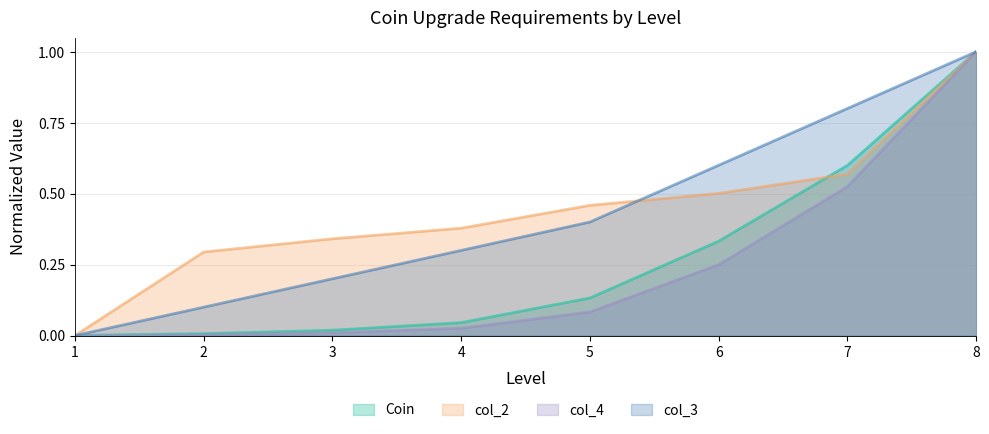

Rank the series at 4 from highest to lowest value.

col_2, col_3, Coin, col_4